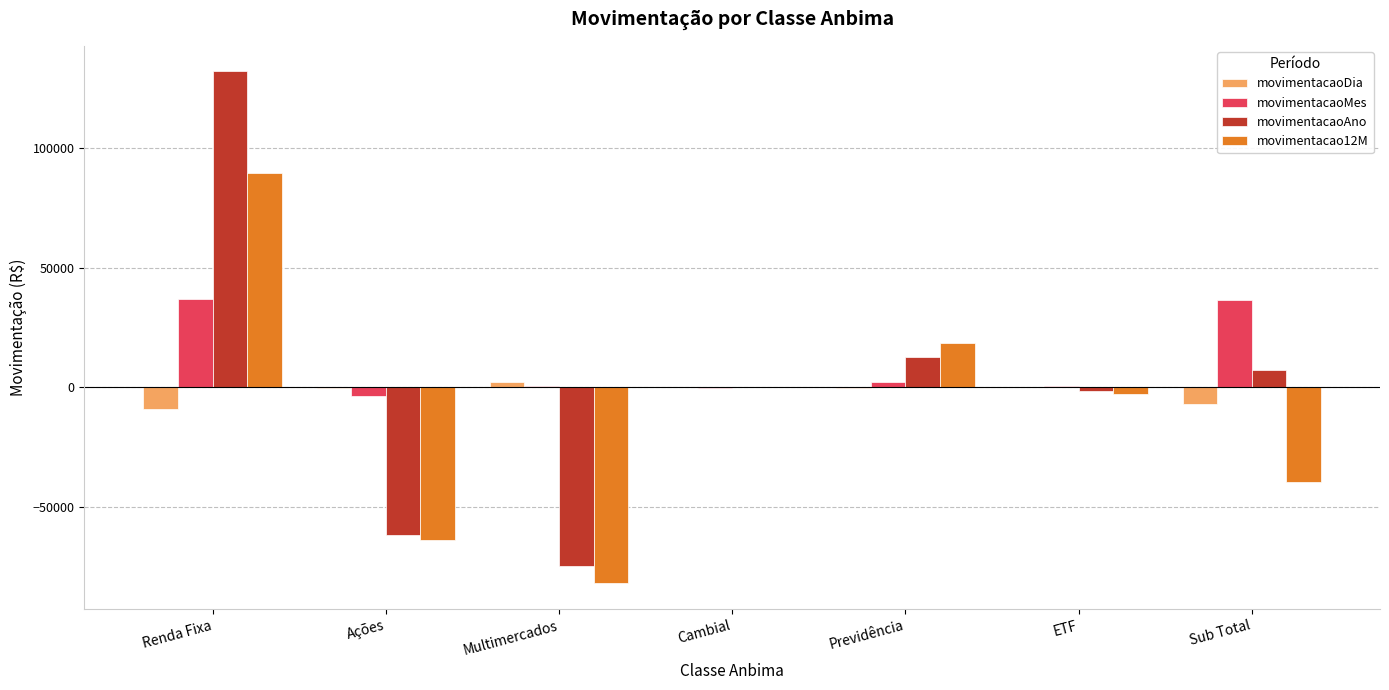

At which category is the sum across all series the highest?

Renda Fixa